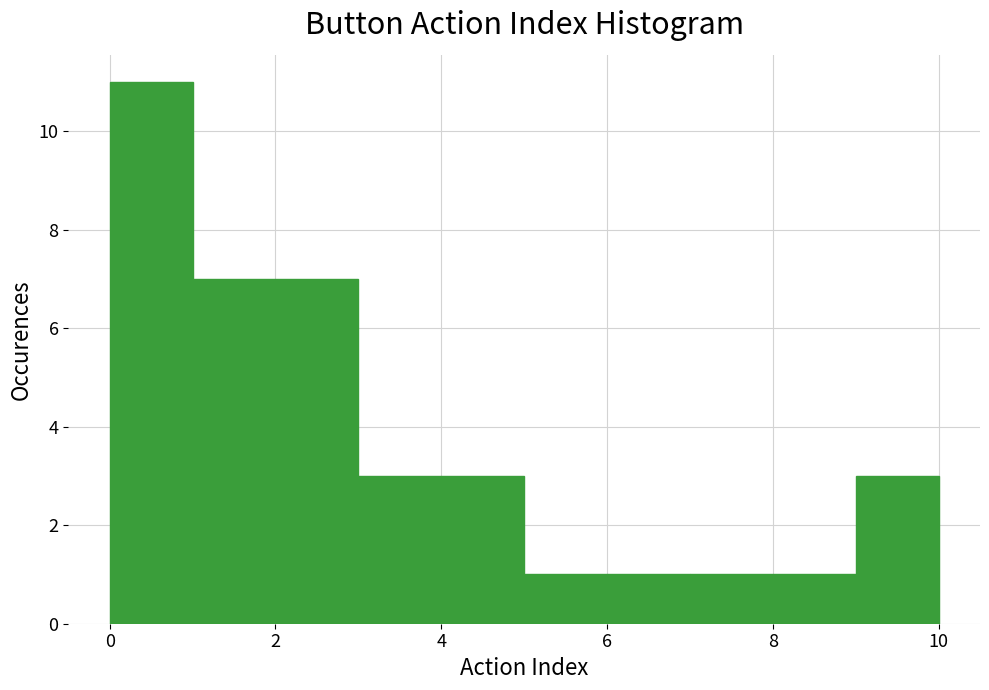

Over which range of the x-axis is the bar tallest?

0 to 1